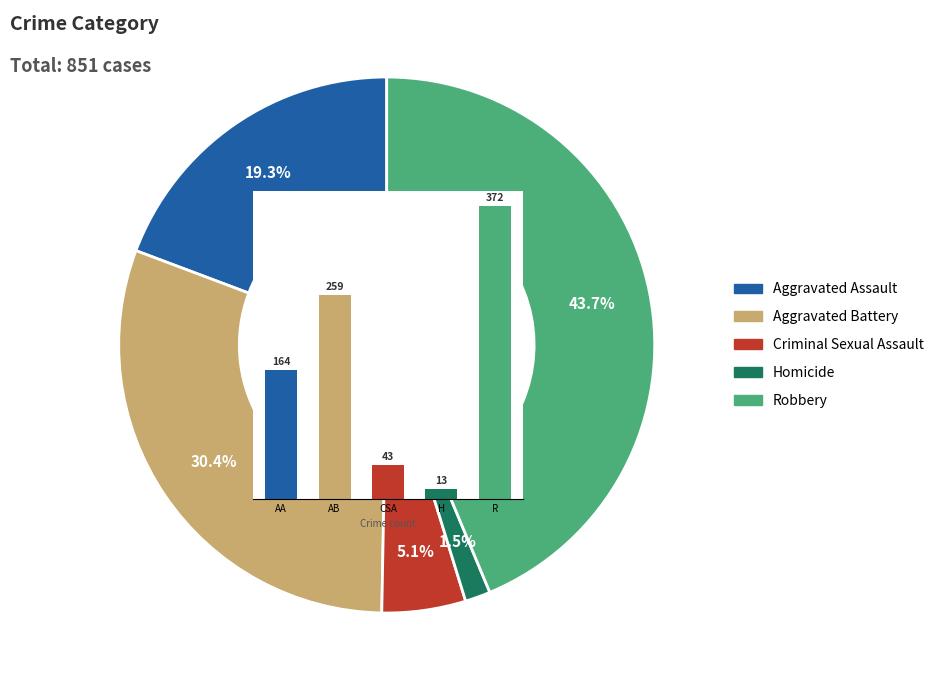

Does any single category account for the majority?

No